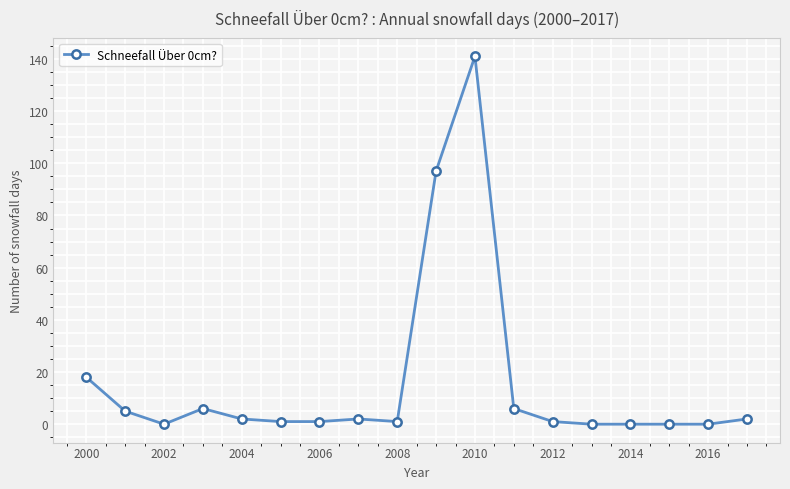

True or false: there are more than 0 points higher than both neighbors.

True